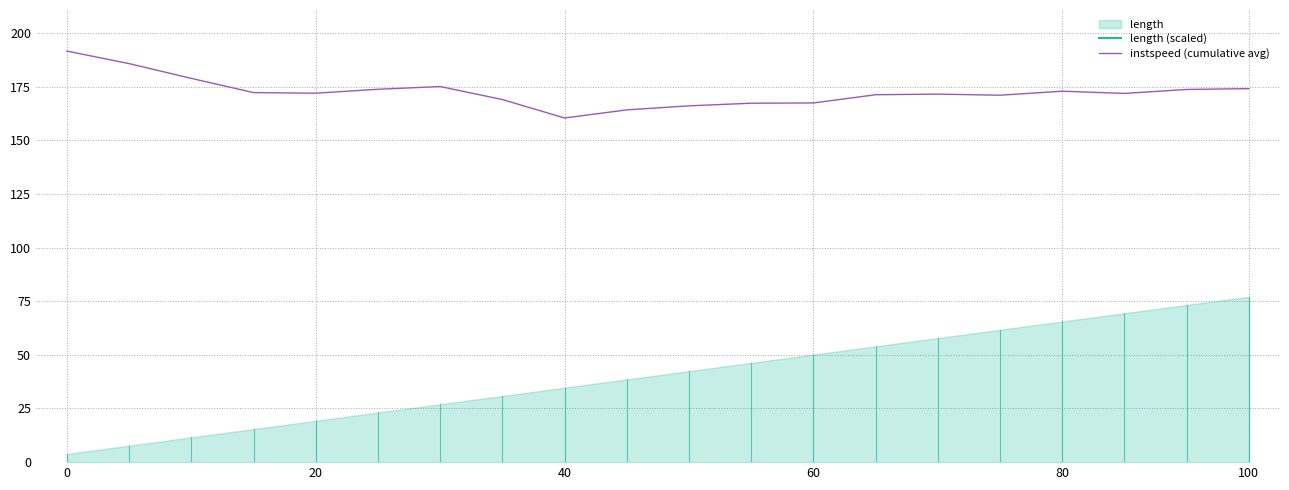

True or false: instspeed (cumulative avg) has a value of 86.8 at 60.

False